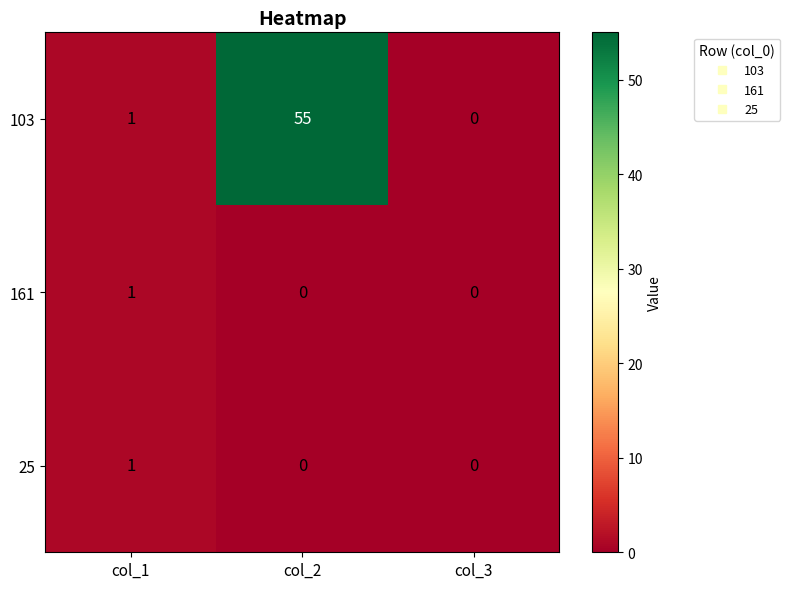

Which series changed the most between col_1 and col_2?

103